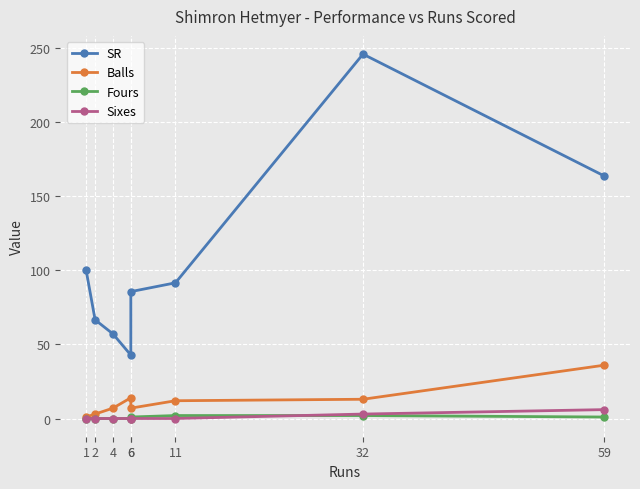

True or false: Balls and Sixes intersect in this chart.

False